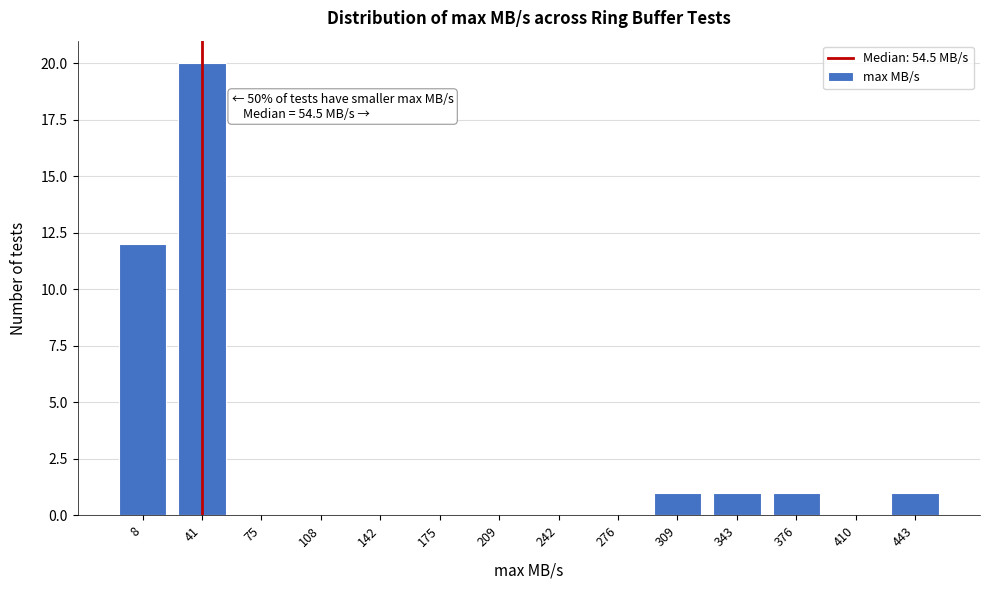

Reading right to left, what are all the values shown in this chart?

443=1	410=0	376=1	343=1	309=1	276=0	242=0	209=0	175=0	142=0	108=0	75=0	41=20	8=12